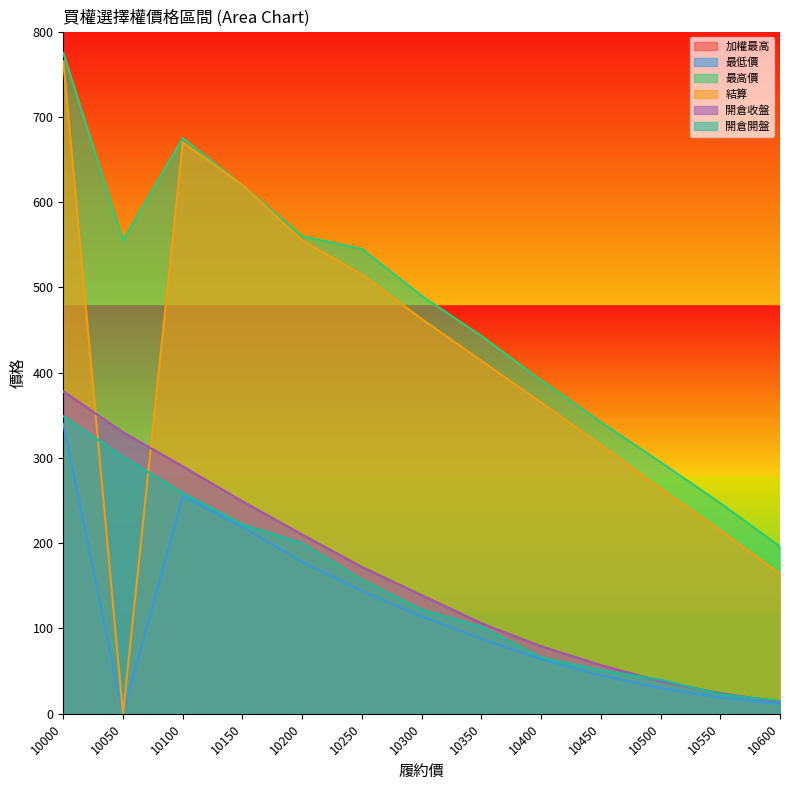

What is the average value of the 加權最高 series?

160.5